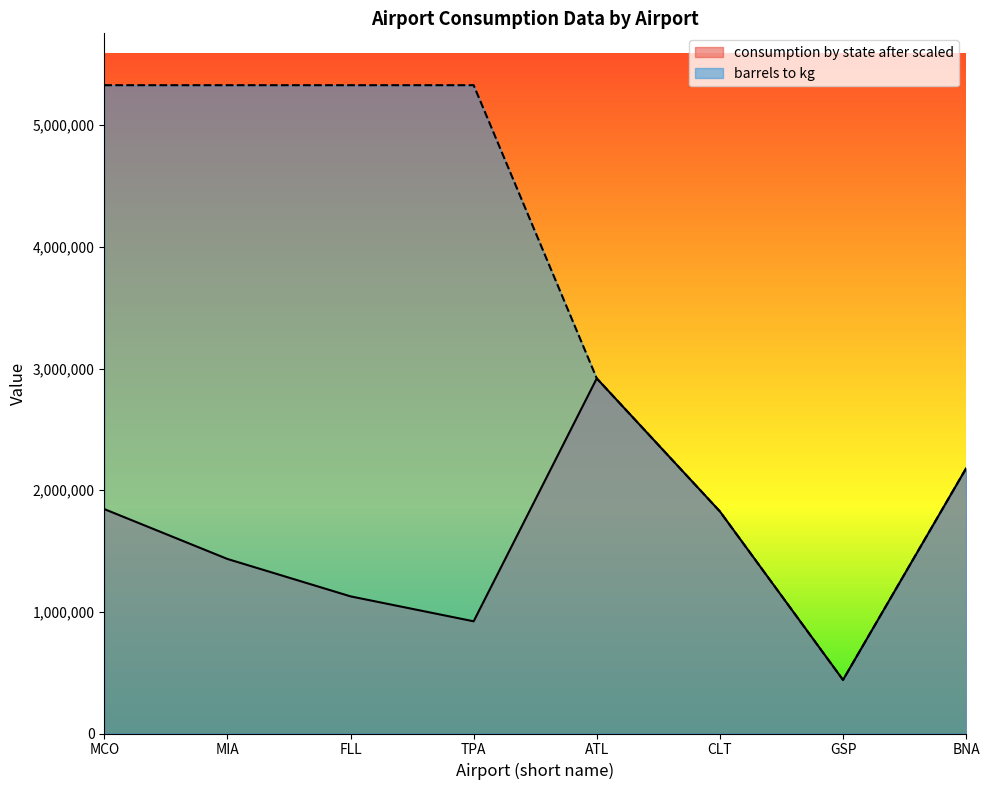

Between MIA and TPA, which series saw the biggest shift?

consumption by state after scaled